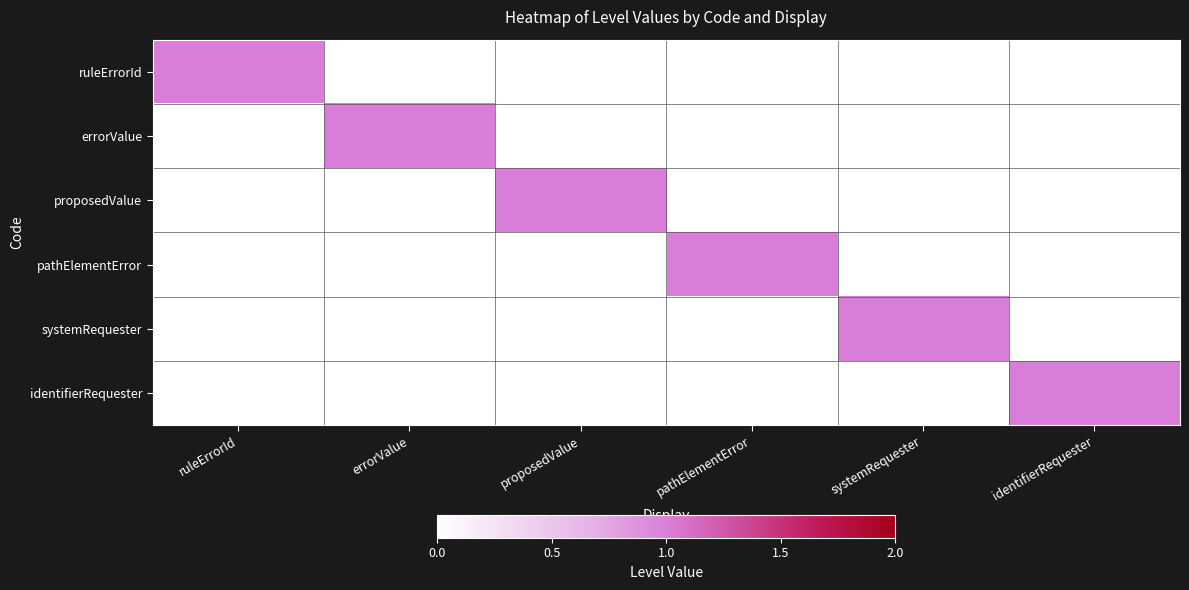

Reading right to left, extract all data points from this chart.

ruleErrorId: identifierRequester=0	systemRequester=0	pathElementError=0	proposedValue=0	errorValue=0	ruleErrorId=1
errorValue: identifierRequester=0	systemRequester=0	pathElementError=0	proposedValue=0	errorValue=1	ruleErrorId=0
proposedValue: identifierRequester=0	systemRequester=0	pathElementError=0	proposedValue=1	errorValue=0	ruleErrorId=0
pathElementError: identifierRequester=0	systemRequester=0	pathElementError=1	proposedValue=0	errorValue=0	ruleErrorId=0
systemRequester: identifierRequester=0	systemRequester=1	pathElementError=0	proposedValue=0	errorValue=0	ruleErrorId=0
identifierRequester: identifierRequester=1	systemRequester=0	pathElementError=0	proposedValue=0	errorValue=0	ruleErrorId=0